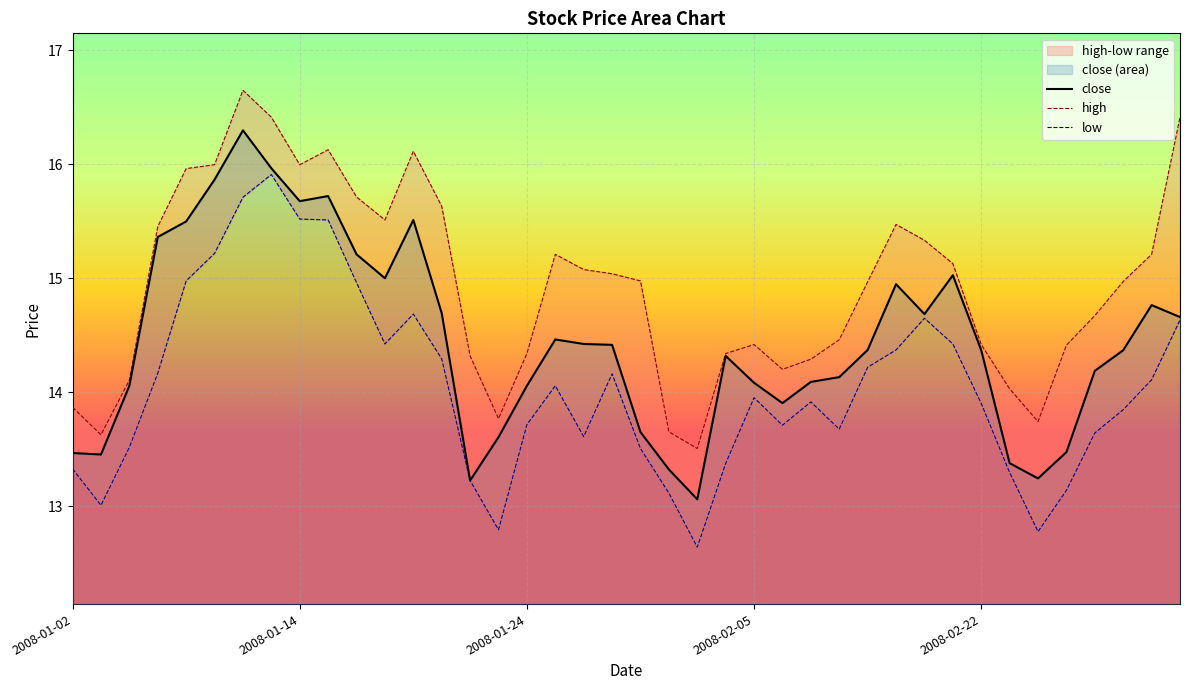

What is the highest value of the close series?

16.3